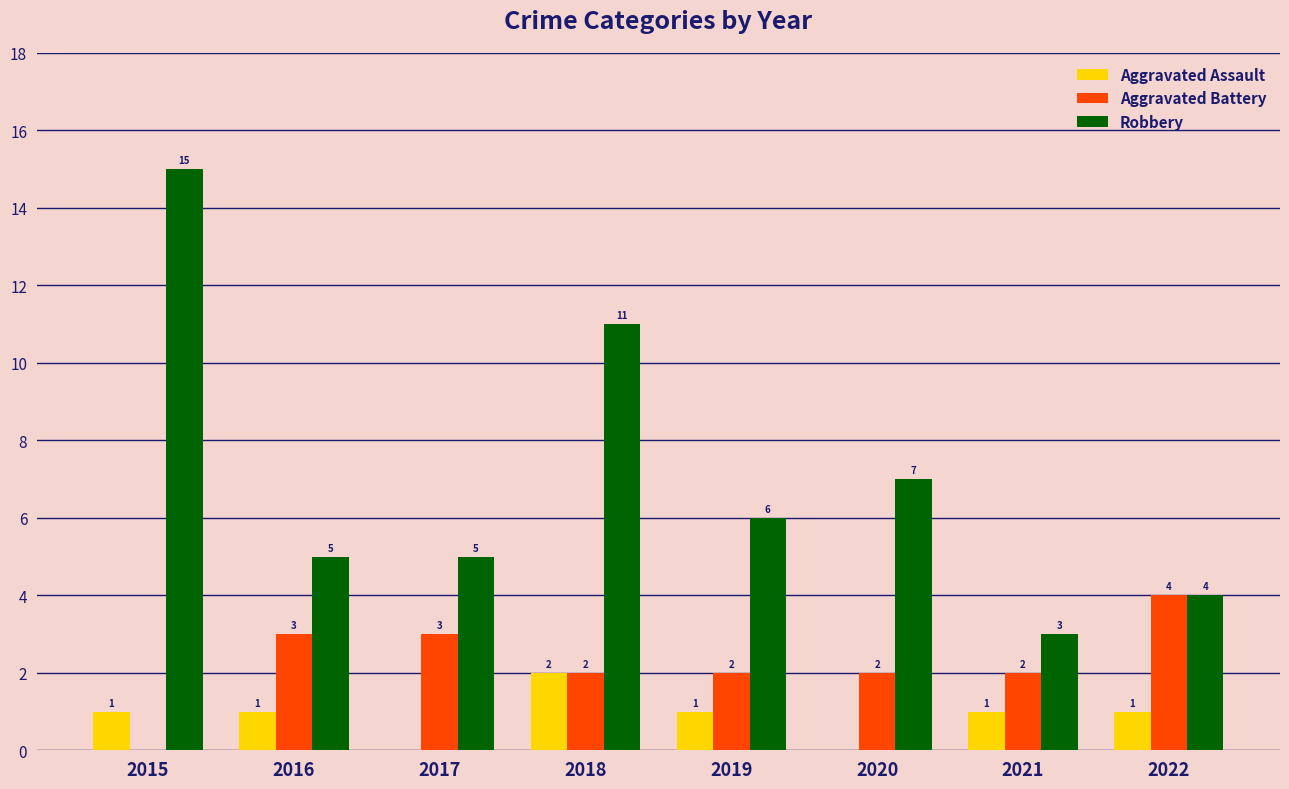

What is the sum of all Robbery values?

56